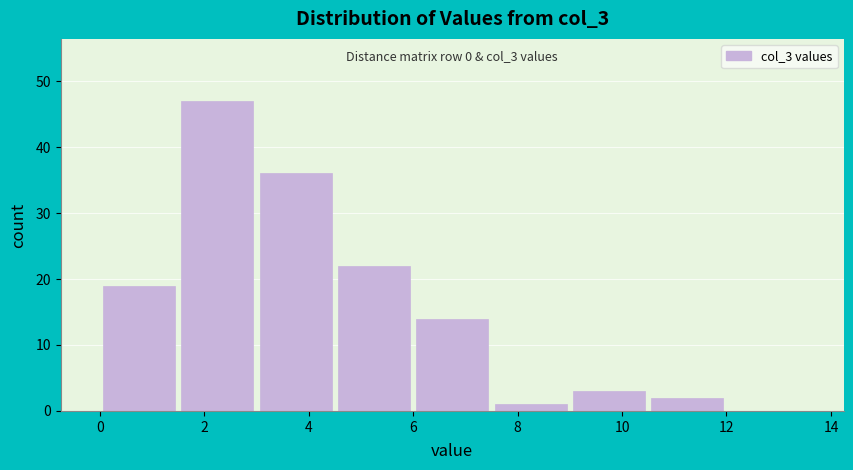

Over which range of the x-axis is the bar tallest?

1.5 to 3.0